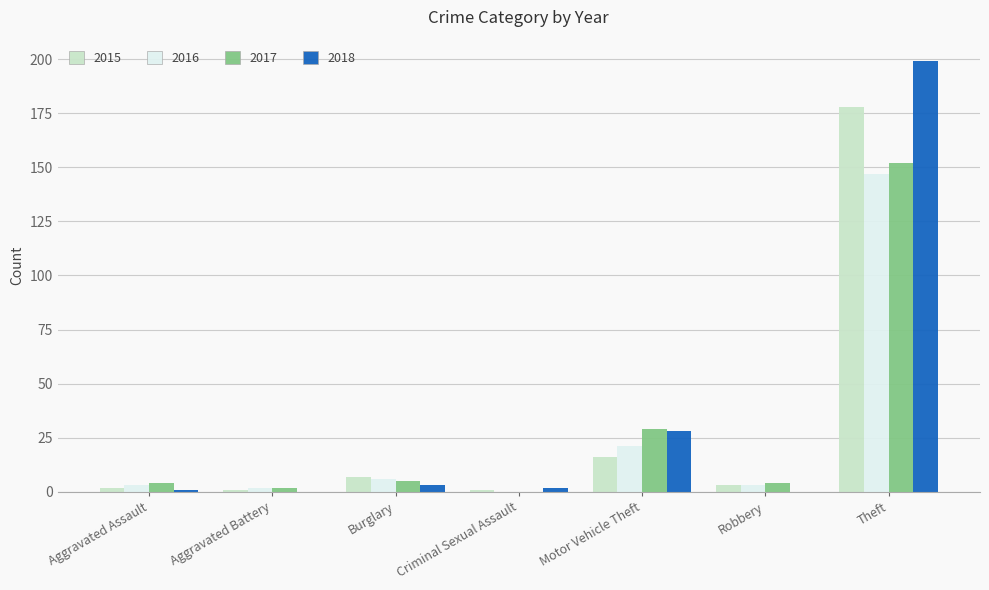

Which series has the largest total across all categories?

2018